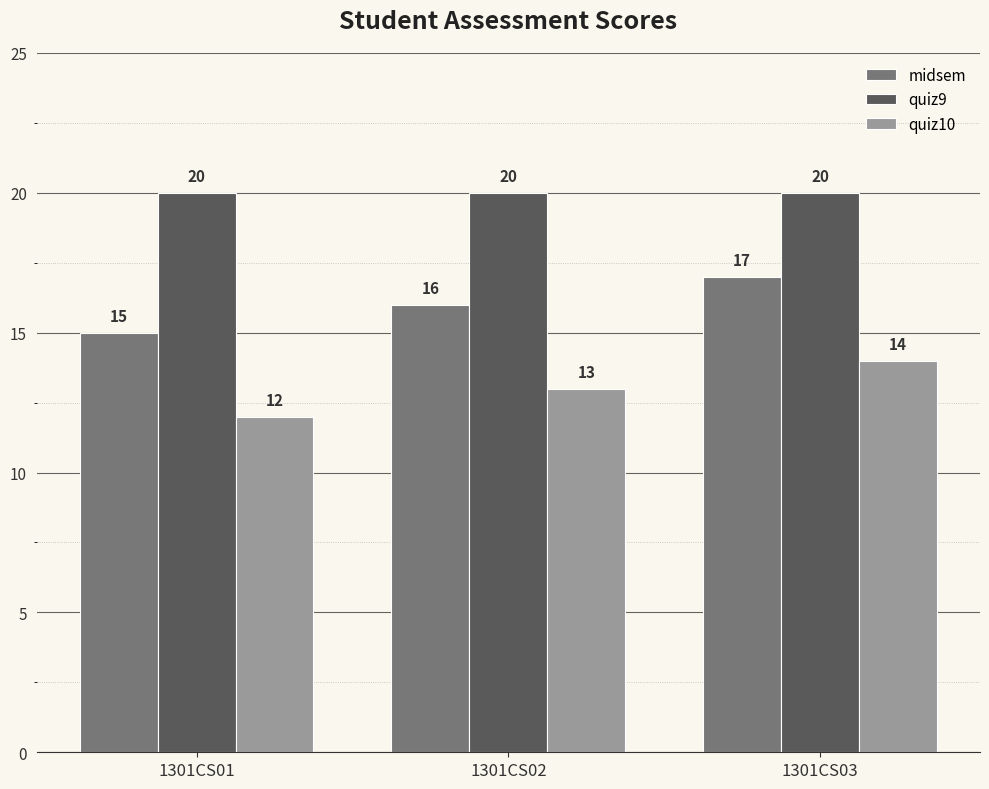

Reading left to right, extract all data points from this chart.

midsem: 1301CS01=15	1301CS02=16	1301CS03=17
quiz9: 1301CS01=20	1301CS02=20	1301CS03=20
quiz10: 1301CS01=12	1301CS02=13	1301CS03=14